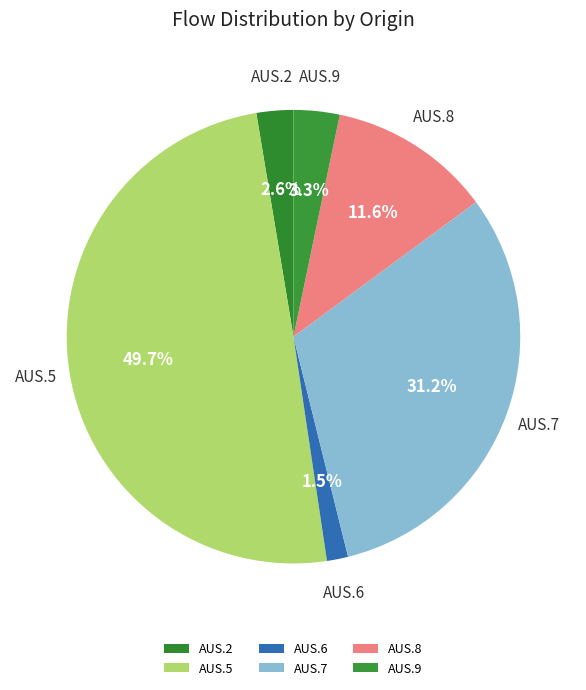

Rank the categories by value from lowest to highest.

AUS.6, AUS.2, AUS.9, AUS.8, AUS.7, AUS.5